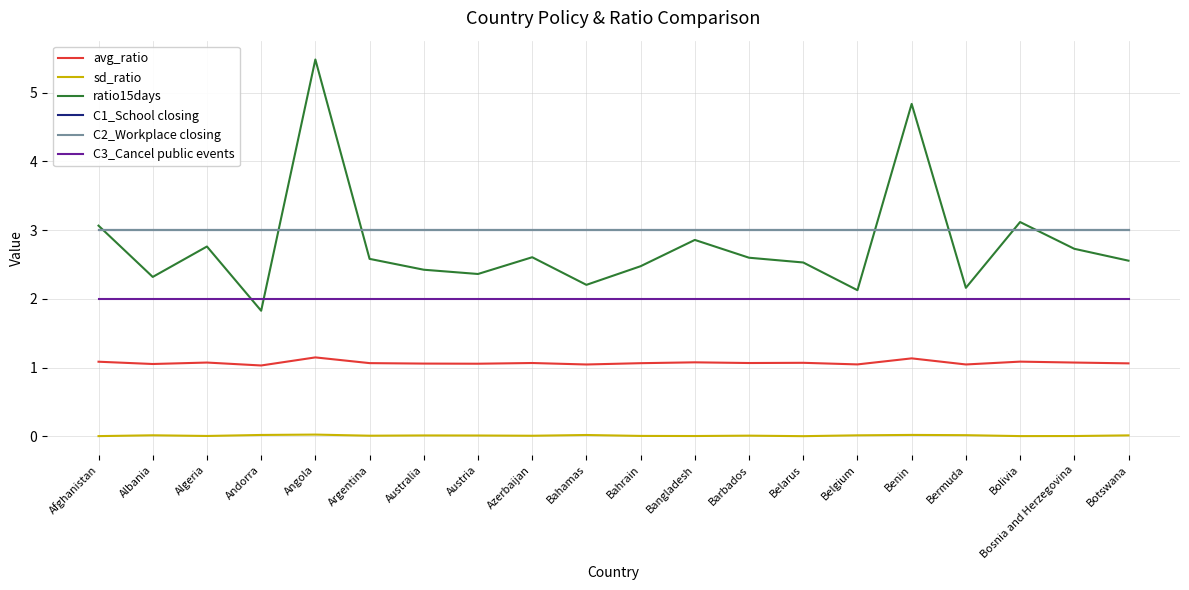

What is the maximum value for C3_Cancel public events?

2.0